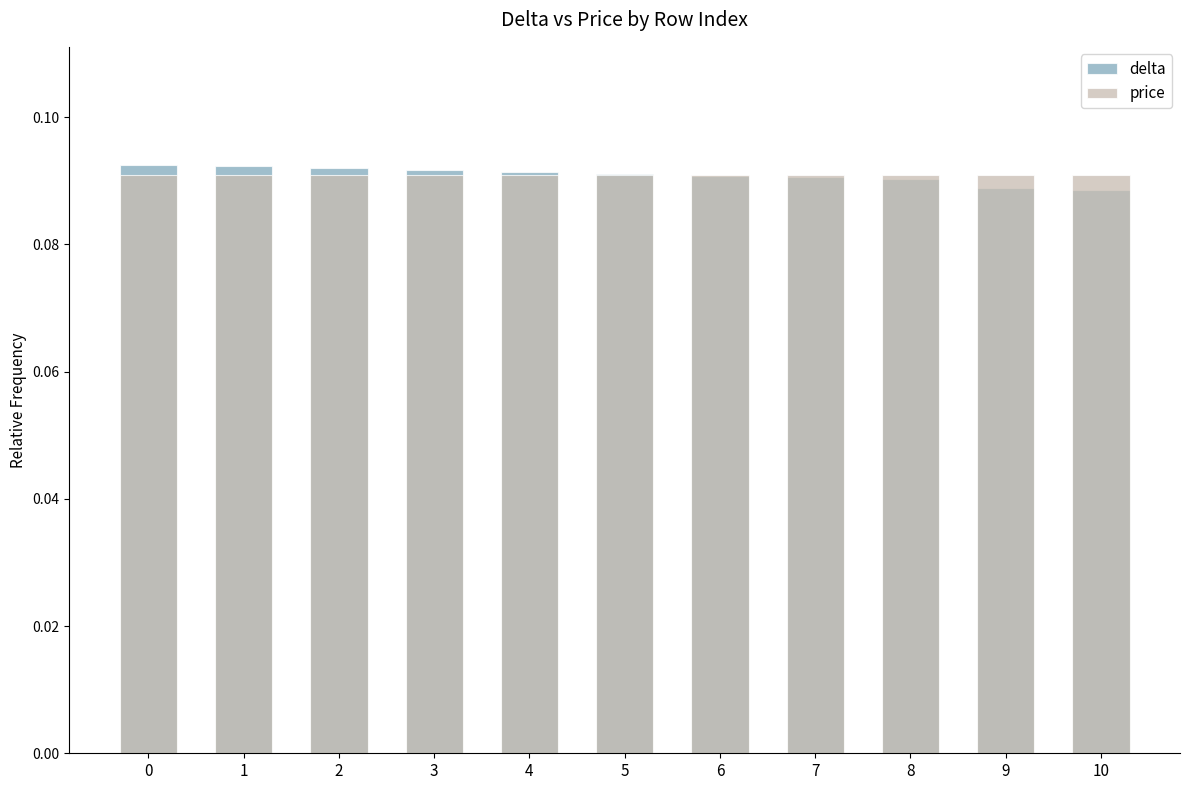

What is the value of the price bar at the 11th from the left?

0.1